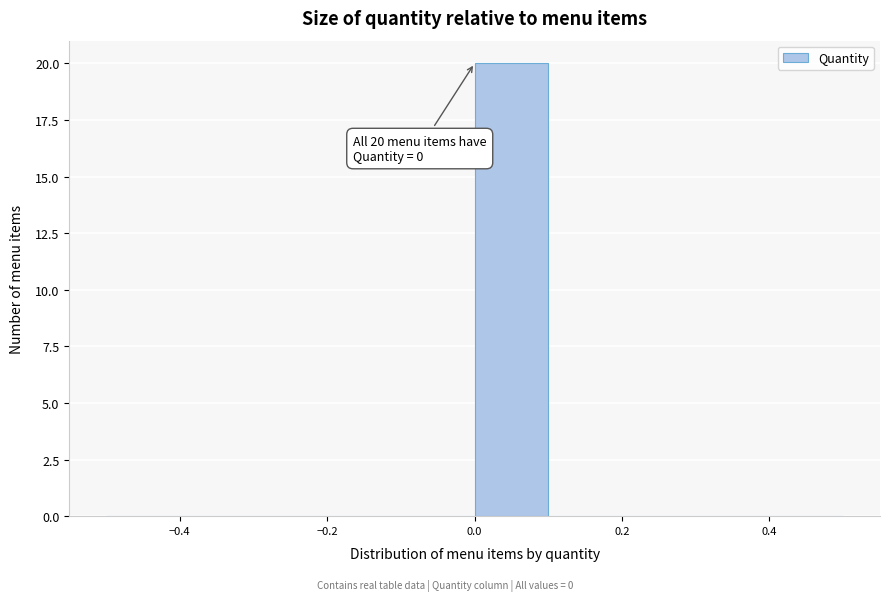

Over which range of the x-axis is the bar tallest?

0.0 to 0.1